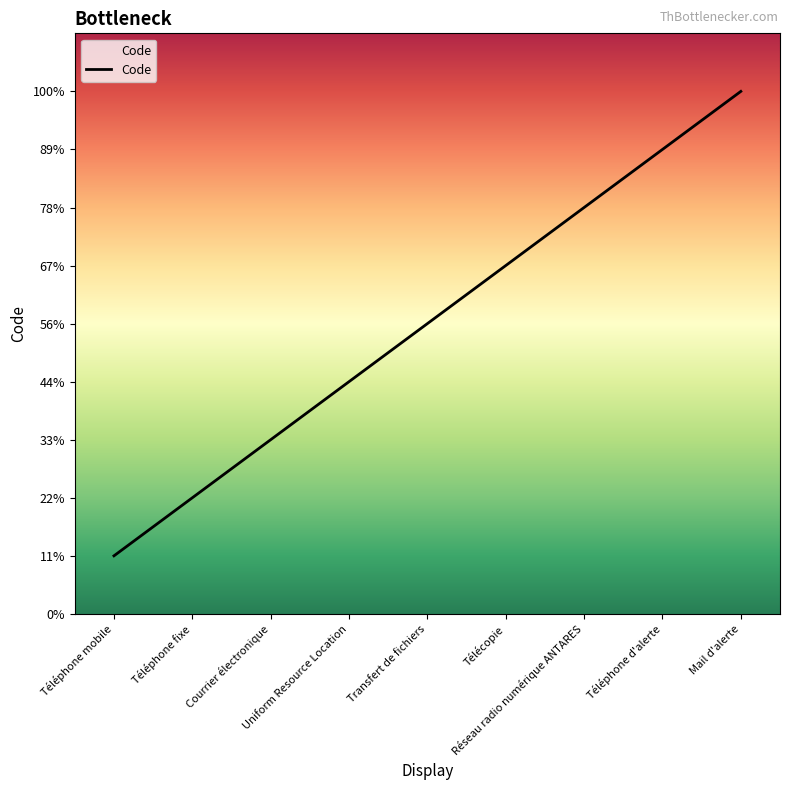

Approximately how many times larger is the value at Uniform Resource Location compared to Réseau radio numérique ANTARES?

0.6